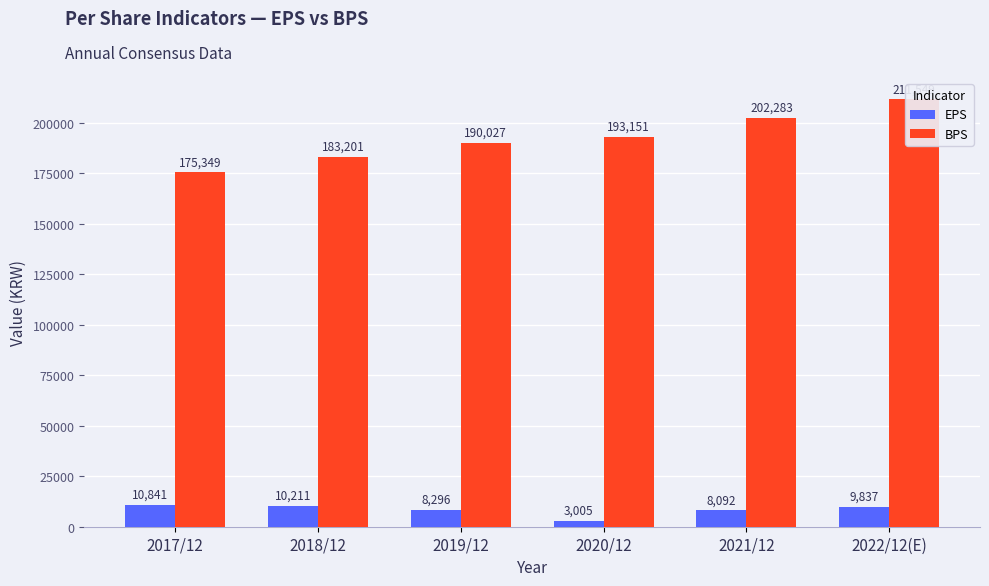

At how many categories does at least one series exceed 16793?

6